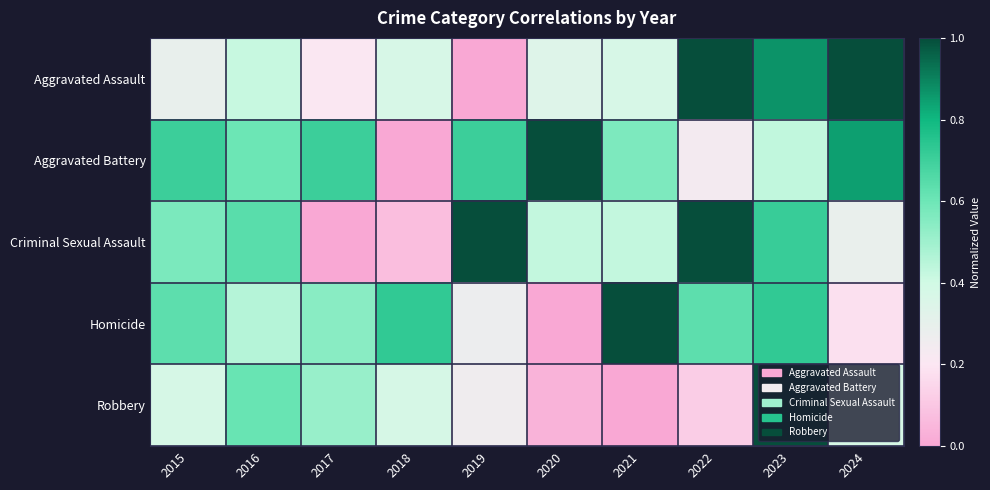

At how many categories does at least one series exceed 0?

10